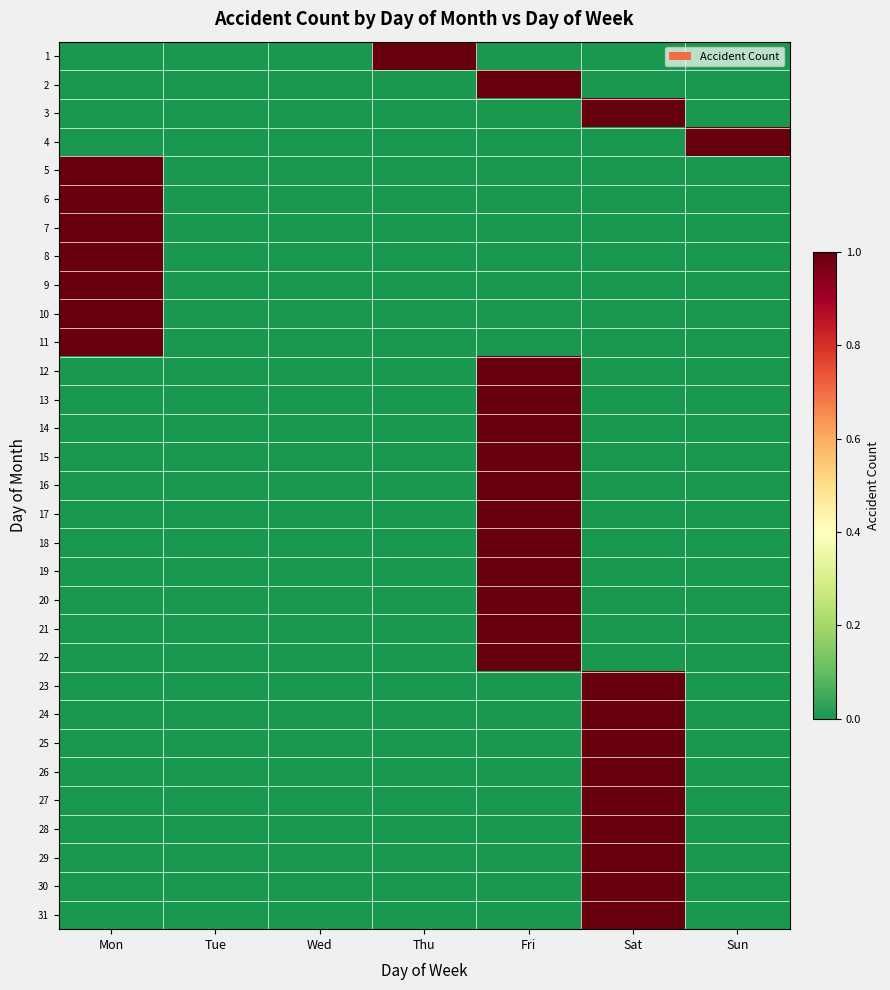

Reading left to right, extract all data points from this chart.

1: Mon=0	Tue=0	Wed=0	Thu=1	Fri=0	Sat=0	Sun=0
2: Mon=0	Tue=0	Wed=0	Thu=0	Fri=1	Sat=0	Sun=0
3: Mon=0	Tue=0	Wed=0	Thu=0	Fri=0	Sat=1	Sun=0
4: Mon=0	Tue=0	Wed=0	Thu=0	Fri=0	Sat=0	Sun=1
5: Mon=1	Tue=0	Wed=0	Thu=0	Fri=0	Sat=0	Sun=0
6: Mon=1	Tue=0	Wed=0	Thu=0	Fri=0	Sat=0	Sun=0
7: Mon=1	Tue=0	Wed=0	Thu=0	Fri=0	Sat=0	Sun=0
8: Mon=1	Tue=0	Wed=0	Thu=0	Fri=0	Sat=0	Sun=0
9: Mon=1	Tue=0	Wed=0	Thu=0	Fri=0	Sat=0	Sun=0
10: Mon=1	Tue=0	Wed=0	Thu=0	Fri=0	Sat=0	Sun=0
11: Mon=1	Tue=0	Wed=0	Thu=0	Fri=0	Sat=0	Sun=0
12: Mon=0	Tue=0	Wed=0	Thu=0	Fri=1	Sat=0	Sun=0
13: Mon=0	Tue=0	Wed=0	Thu=0	Fri=1	Sat=0	Sun=0
14: Mon=0	Tue=0	Wed=0	Thu=0	Fri=1	Sat=0	Sun=0
15: Mon=0	Tue=0	Wed=0	Thu=0	Fri=1	Sat=0	Sun=0
16: Mon=0	Tue=0	Wed=0	Thu=0	Fri=1	Sat=0	Sun=0
17: Mon=0	Tue=0	Wed=0	Thu=0	Fri=1	Sat=0	Sun=0
18: Mon=0	Tue=0	Wed=0	Thu=0	Fri=1	Sat=0	Sun=0
19: Mon=0	Tue=0	Wed=0	Thu=0	Fri=1	Sat=0	Sun=0
20: Mon=0	Tue=0	Wed=0	Thu=0	Fri=1	Sat=0	Sun=0
21: Mon=0	Tue=0	Wed=0	Thu=0	Fri=1	Sat=0	Sun=0
22: Mon=0	Tue=0	Wed=0	Thu=0	Fri=1	Sat=0	Sun=0
23: Mon=0	Tue=0	Wed=0	Thu=0	Fri=0	Sat=1	Sun=0
24: Mon=0	Tue=0	Wed=0	Thu=0	Fri=0	Sat=1	Sun=0
25: Mon=0	Tue=0	Wed=0	Thu=0	Fri=0	Sat=1	Sun=0
26: Mon=0	Tue=0	Wed=0	Thu=0	Fri=0	Sat=1	Sun=0
27: Mon=0	Tue=0	Wed=0	Thu=0	Fri=0	Sat=1	Sun=0
28: Mon=0	Tue=0	Wed=0	Thu=0	Fri=0	Sat=1	Sun=0
29: Mon=0	Tue=0	Wed=0	Thu=0	Fri=0	Sat=1	Sun=0
30: Mon=0	Tue=0	Wed=0	Thu=0	Fri=0	Sat=1	Sun=0
31: Mon=0	Tue=0	Wed=0	Thu=0	Fri=0	Sat=1	Sun=0